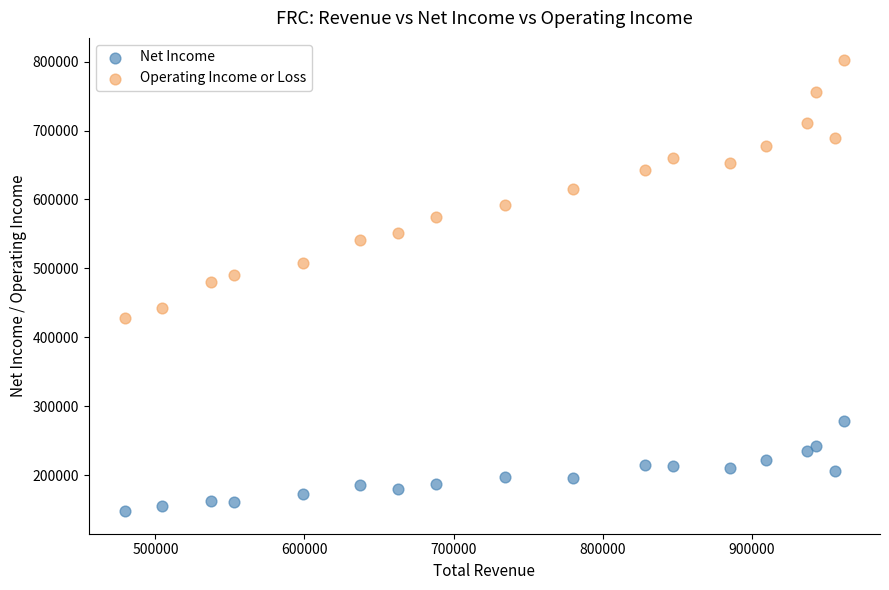

Which series reaches the minimum Y coordinate?

Net Income